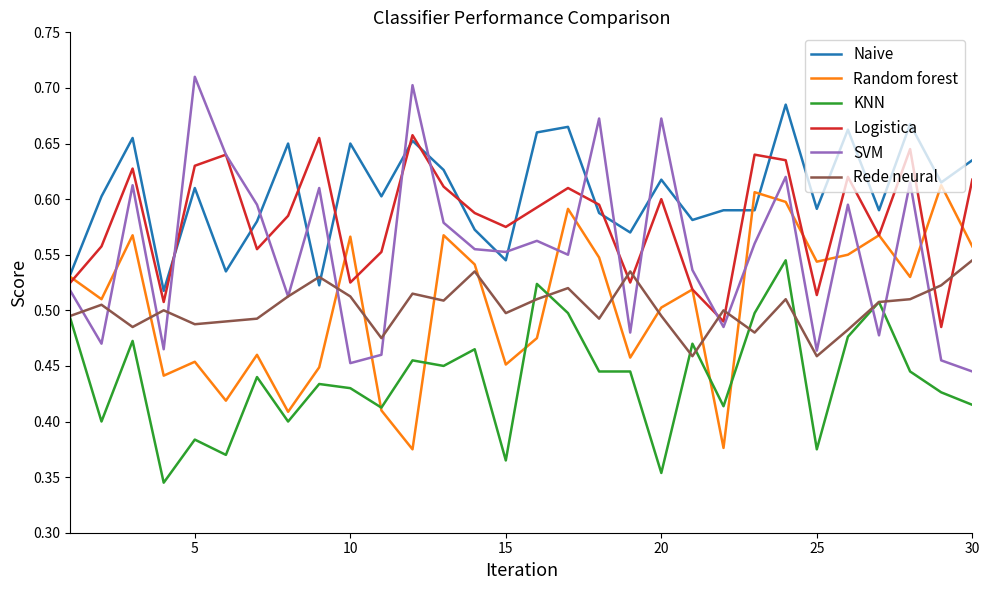

How many intersections are there between Naive and Rede neural?

2